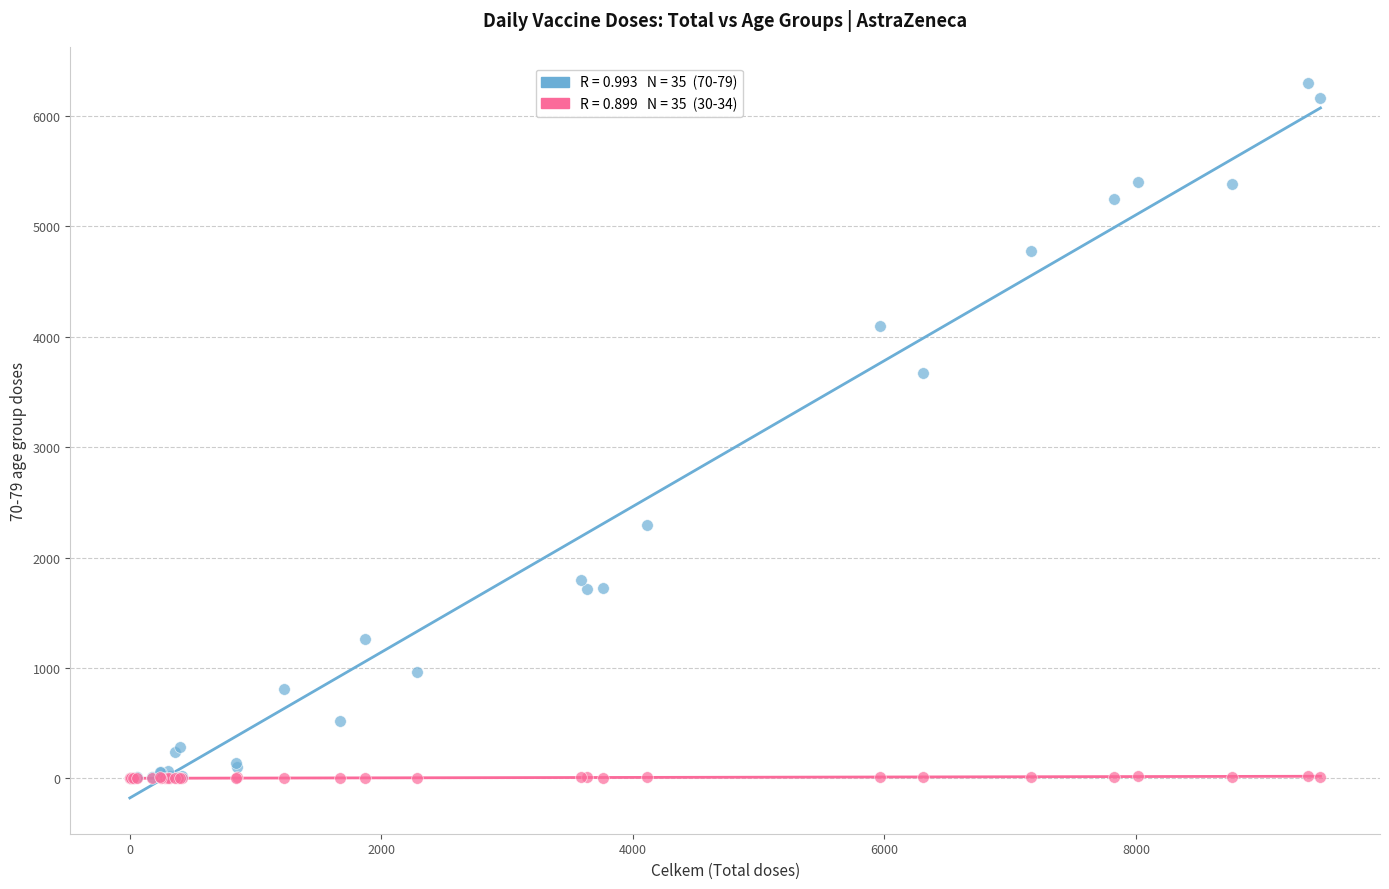

Across all series, what Y value is closest to 3150?

3673